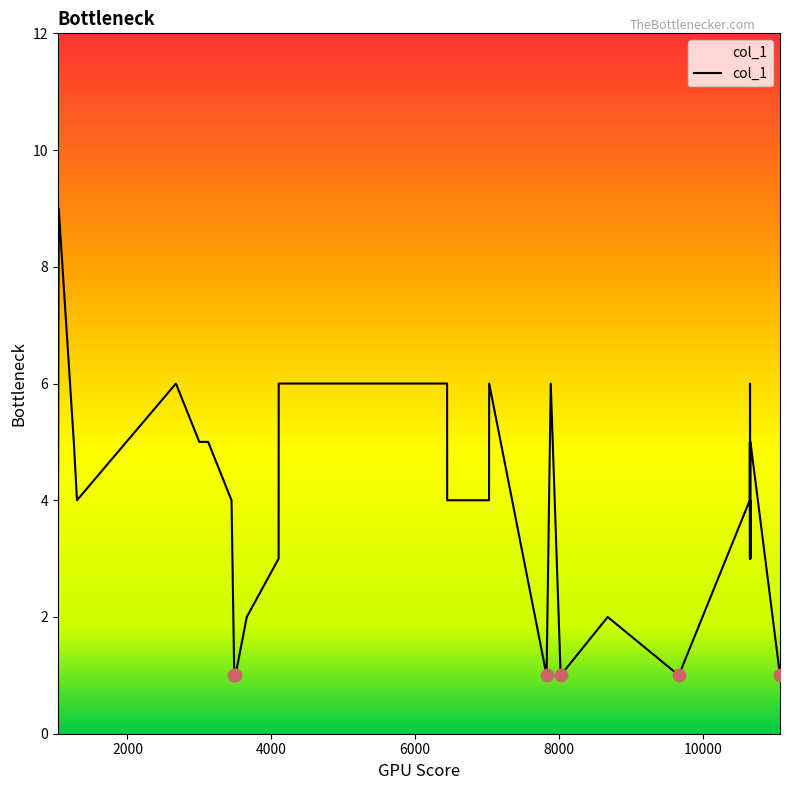

What is the greatest value displayed?

9